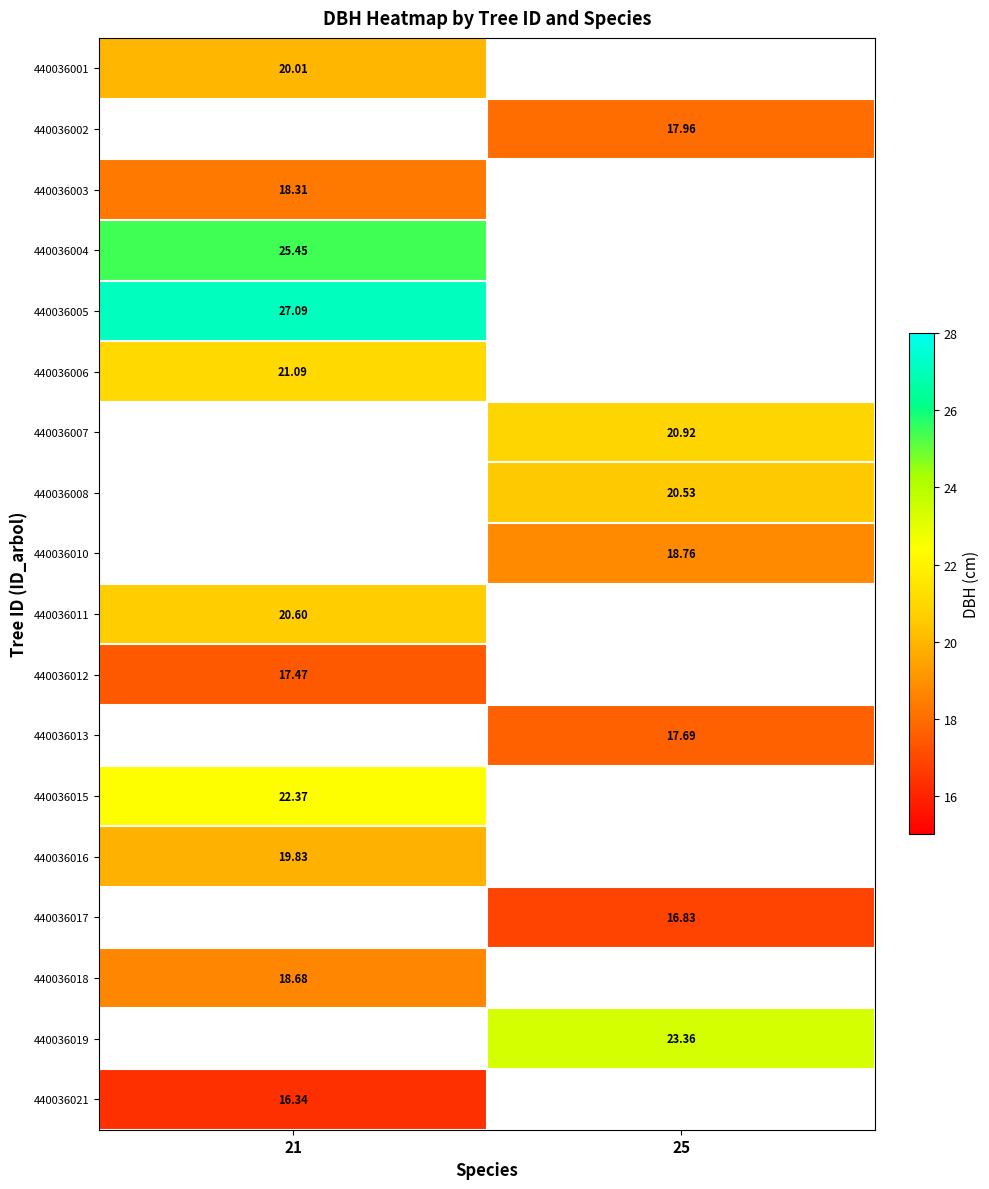

At which label is 440036001 closest to 20?

21